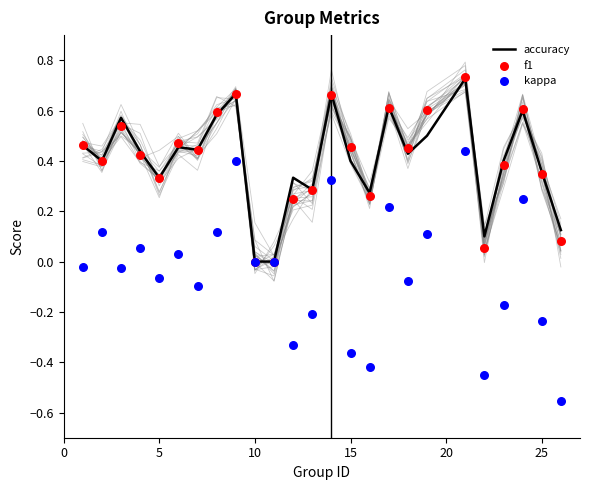

Which series has the largest Y range (max minus min)?

kappa